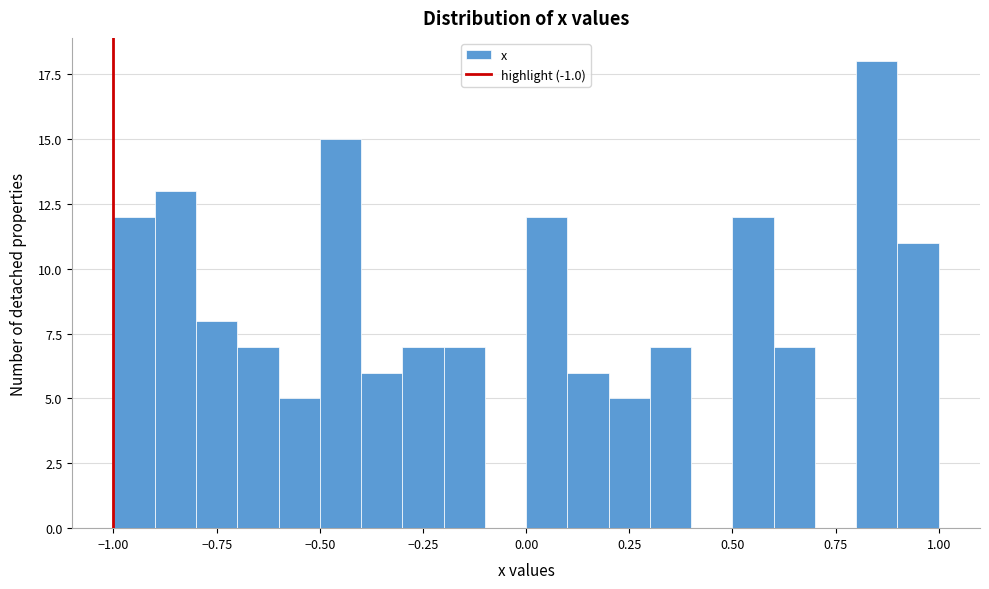

Read against the x-axis, roughly where is the centre of the tallest bar?

0.85